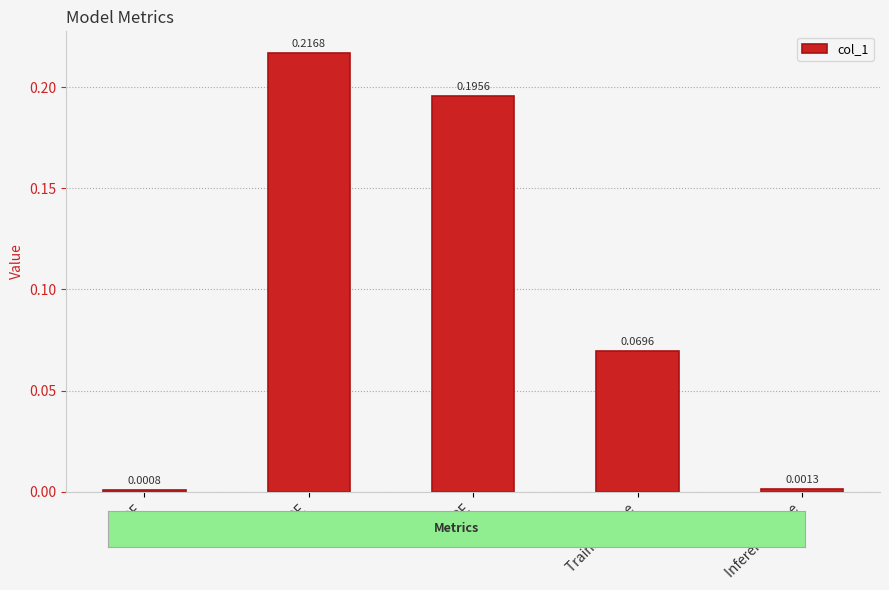

At which category does the chart reach its peak across all series?

MAPE